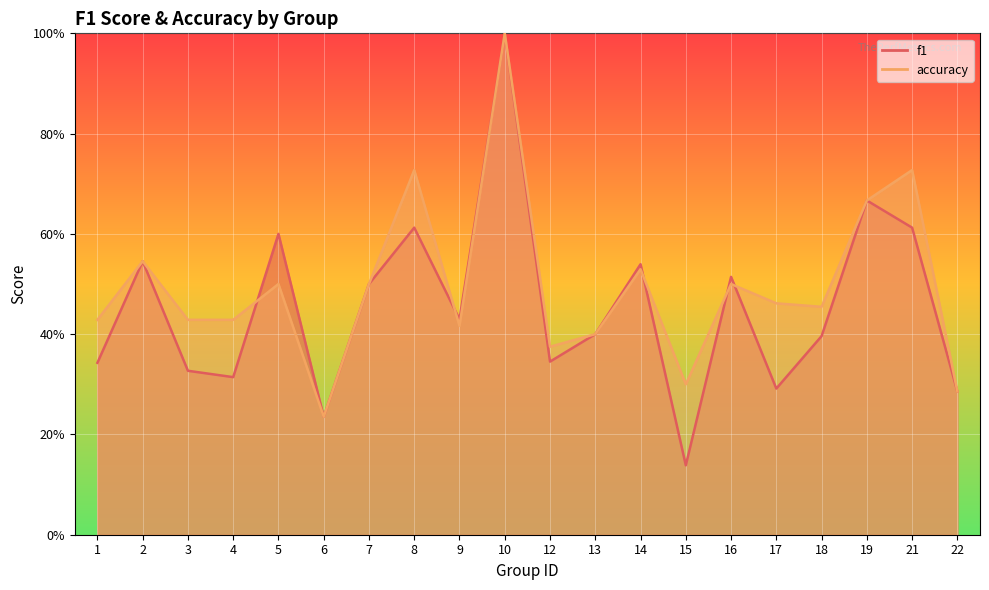

At how many categories does at least one series exceed 0?

20